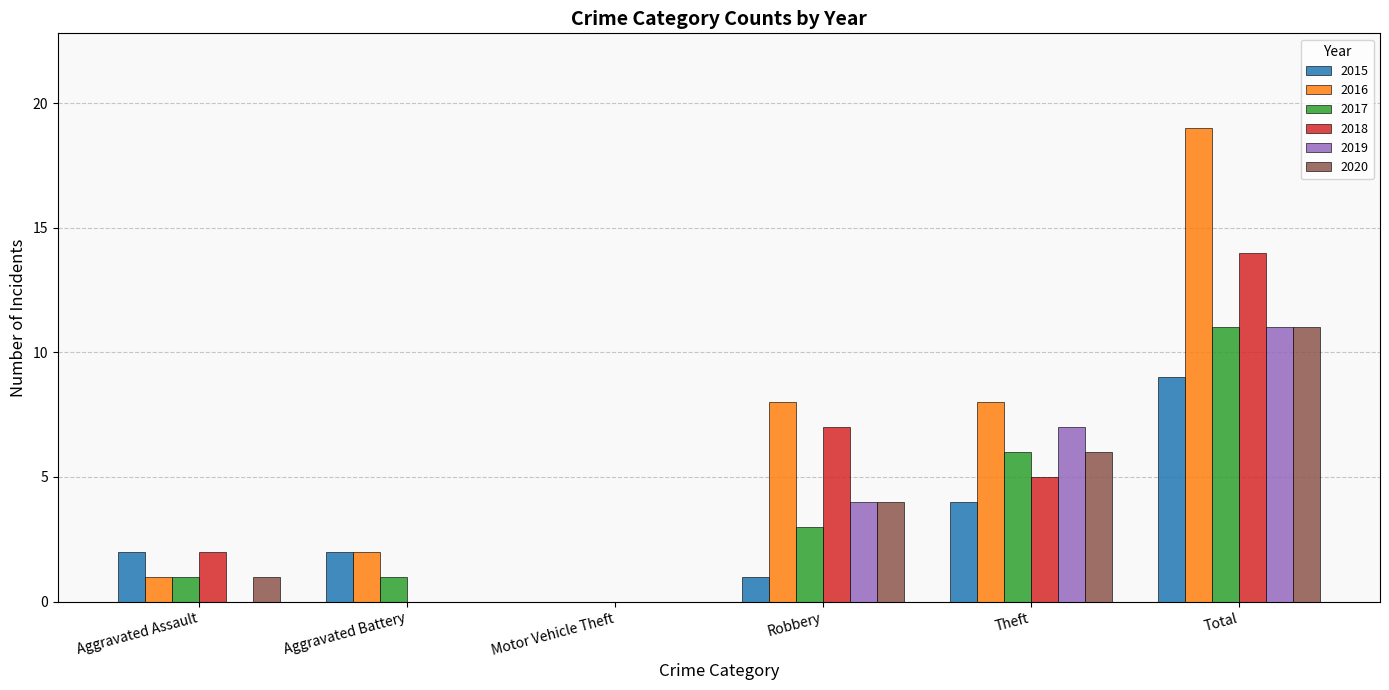

What is the greatest value displayed?

19